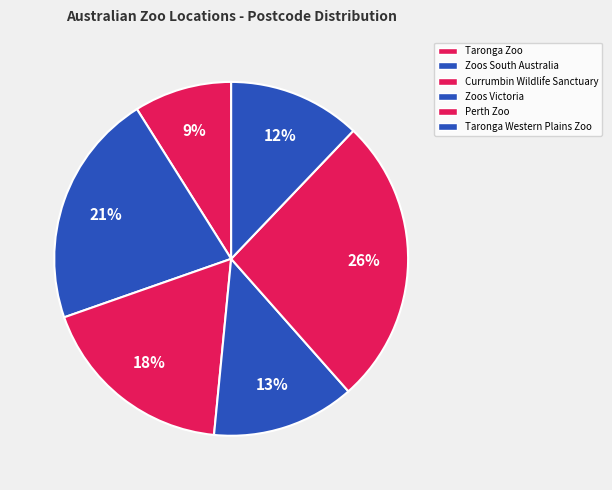

Approximately how many times larger is the value at Zoos Victoria compared to Taronga Western Plains Zoo?

1.1